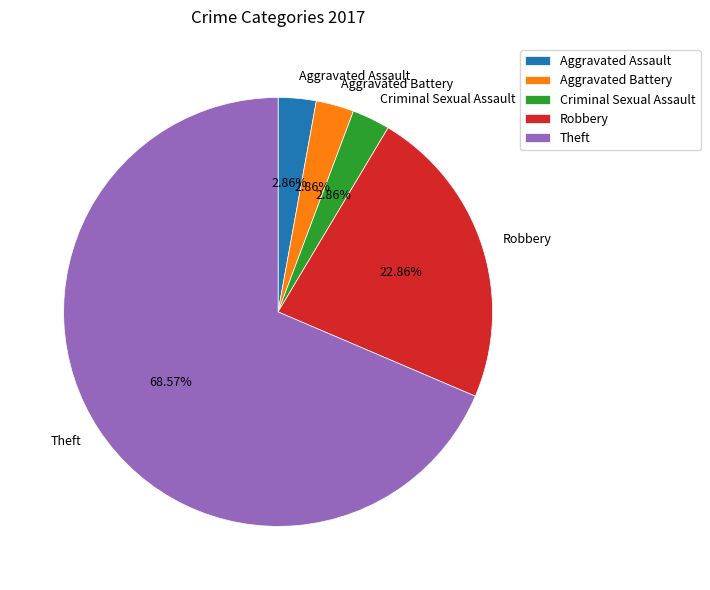

To the nearest percent, what percentage of the pie is Robbery?

23%